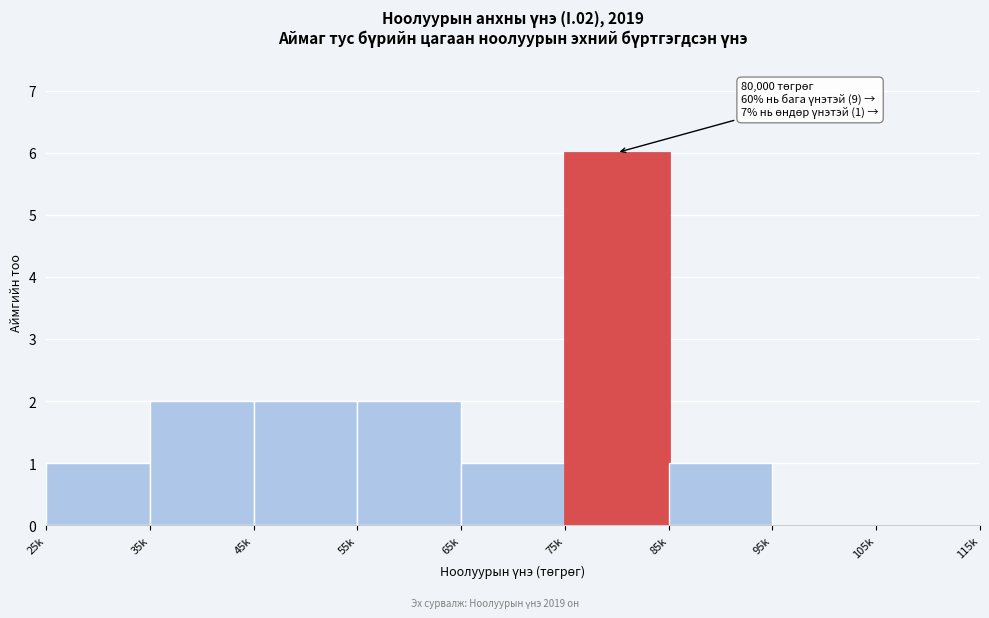

Reading left to right, transcribe all the data shown in this chart.

25k=1	35k=2	45k=2	55k=2	65k=1	75k=6	85k=1	95k=0	105k=0